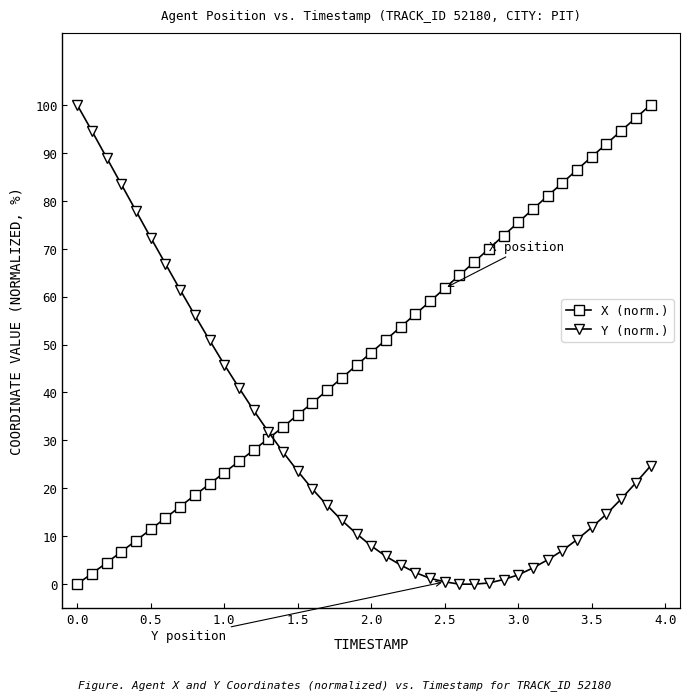

What is the value of the Y (norm.) point at the 19th from the left?

13.3